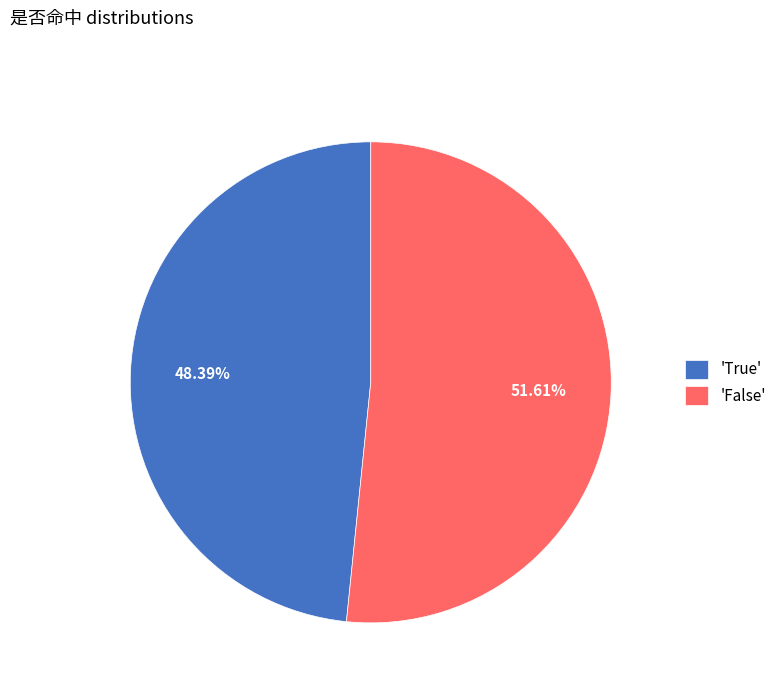

To the nearest percent, what is the difference between the largest and smallest slice percentages?

3%